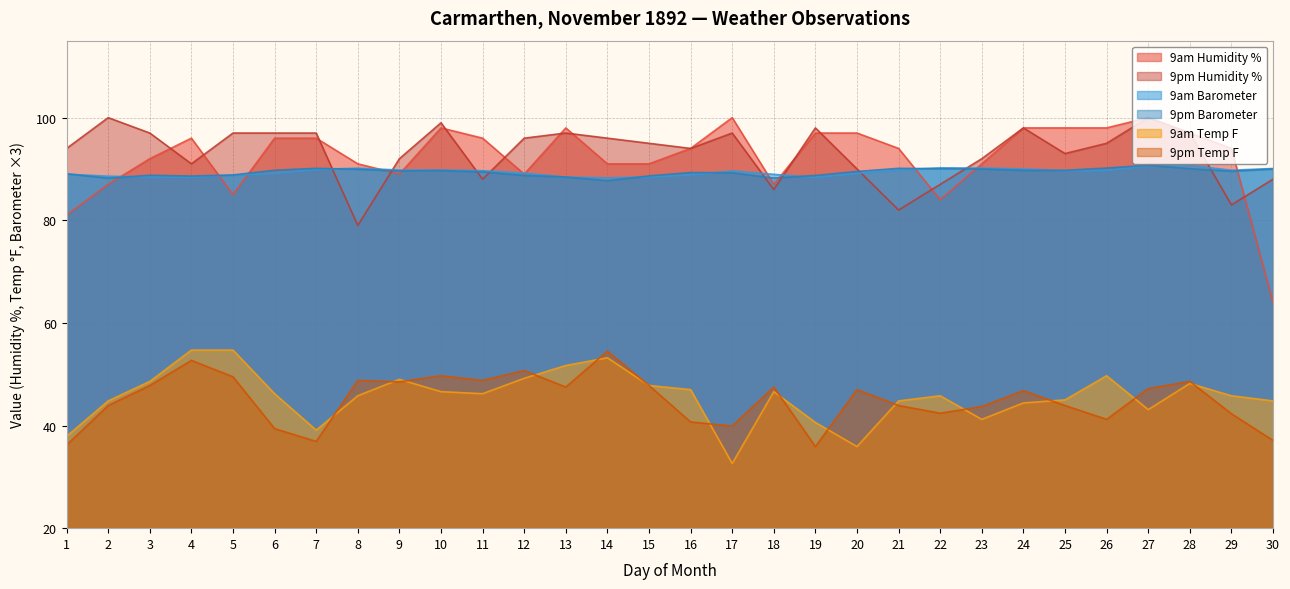

How many intersections are there between 9am Humidity % and 9am Barometer?

12